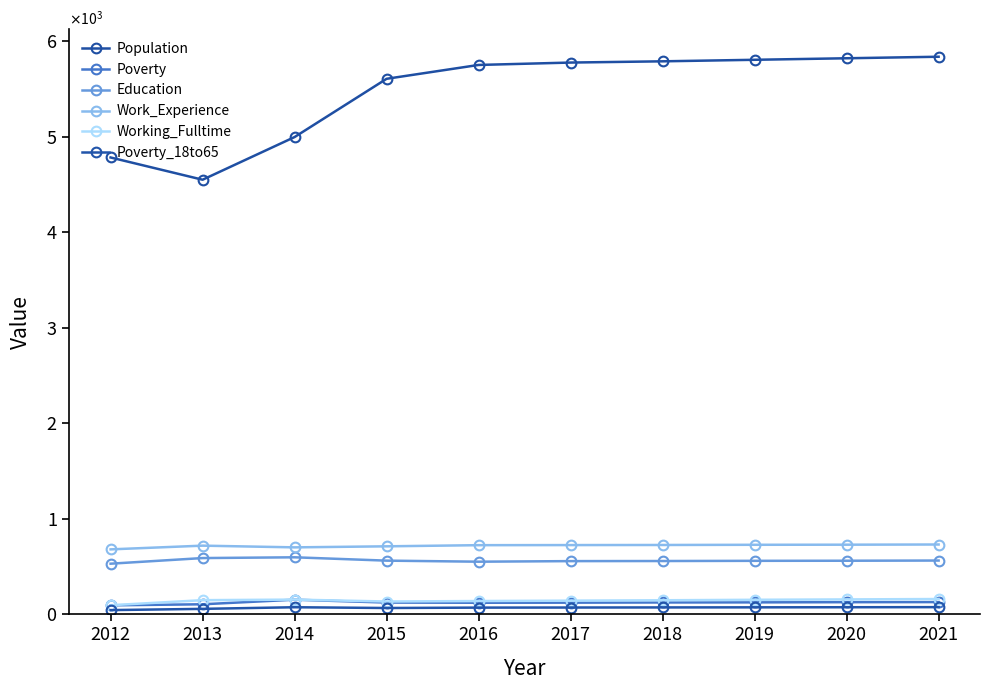

Reading left to right, list all the values displayed in this chart.

Population: 2012=4784	2013=4551	2014=4998	2015=5608	2016=5753	2017=5778	2018=5791	2019=5807	2020=5823	2021=5839
Poverty: 2012=94	2013=105	2014=153	2015=123	2016=121	2017=122	2018=124	2019=125	2020=127	2021=128
Education: 2012=530	2013=589	2014=597	2015=562	2016=551	2017=557	2018=558	2019=560	2020=561	2021=563
Work_Experience: 2012=680	2013=719	2014=701	2015=712	2016=724	2017=725	2018=726	2019=728	2020=729	2021=731
Working_Fulltime: 2012=95	2013=148	2014=154	2015=134	2016=139	2017=143	2018=147	2019=152	2020=156	2021=160
Poverty_18to65: 2012=44	2013=57	2014=74	2015=66	2016=70	2017=71	2018=72	2019=73	2020=74	2021=75